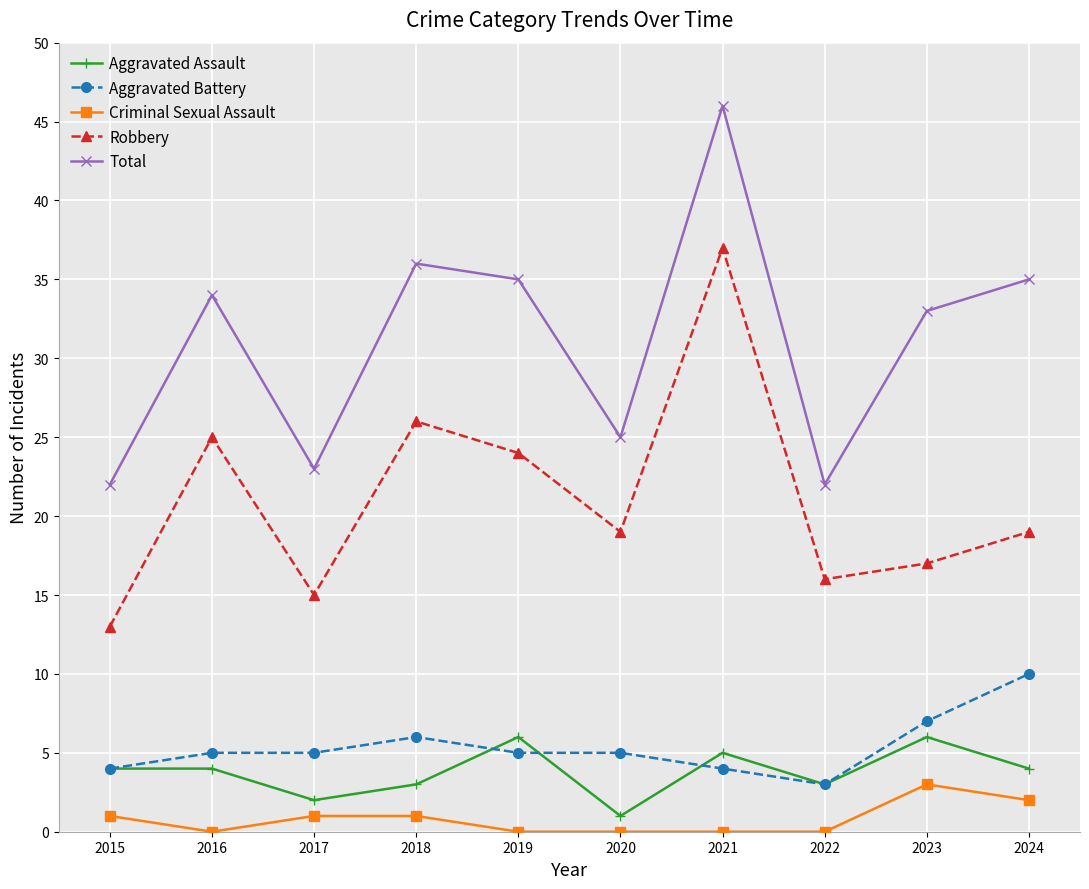

The value of Aggravated Assault at 2021 is 3. True or false?

False